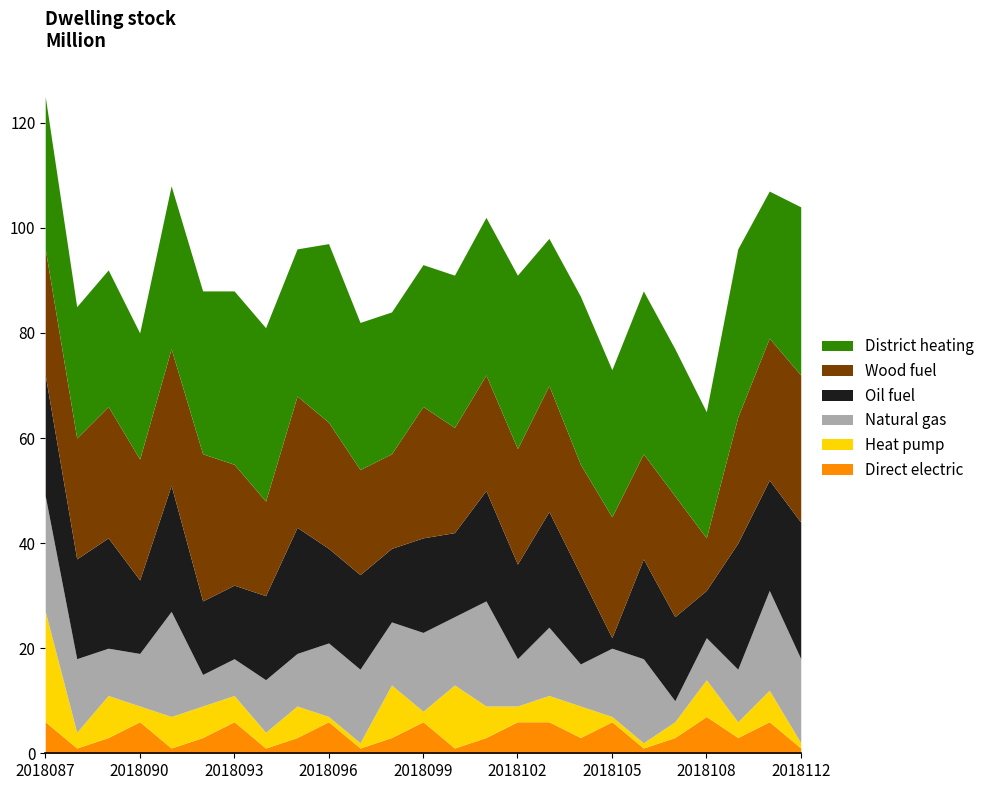

At which category is the sum across all series the highest?

2018087